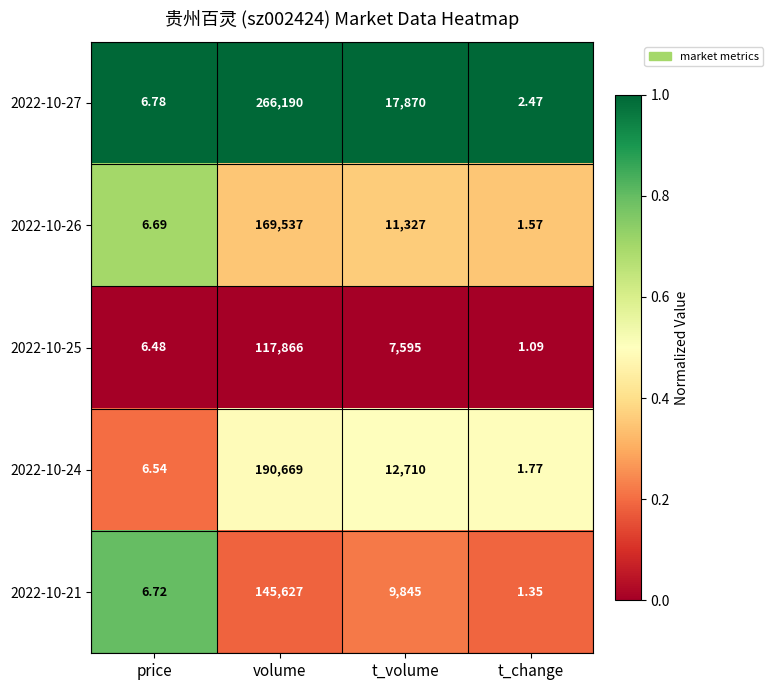

List the series in order of their peak value, lowest first.

2022-10-25, 2022-10-21, 2022-10-26, 2022-10-24, 2022-10-27